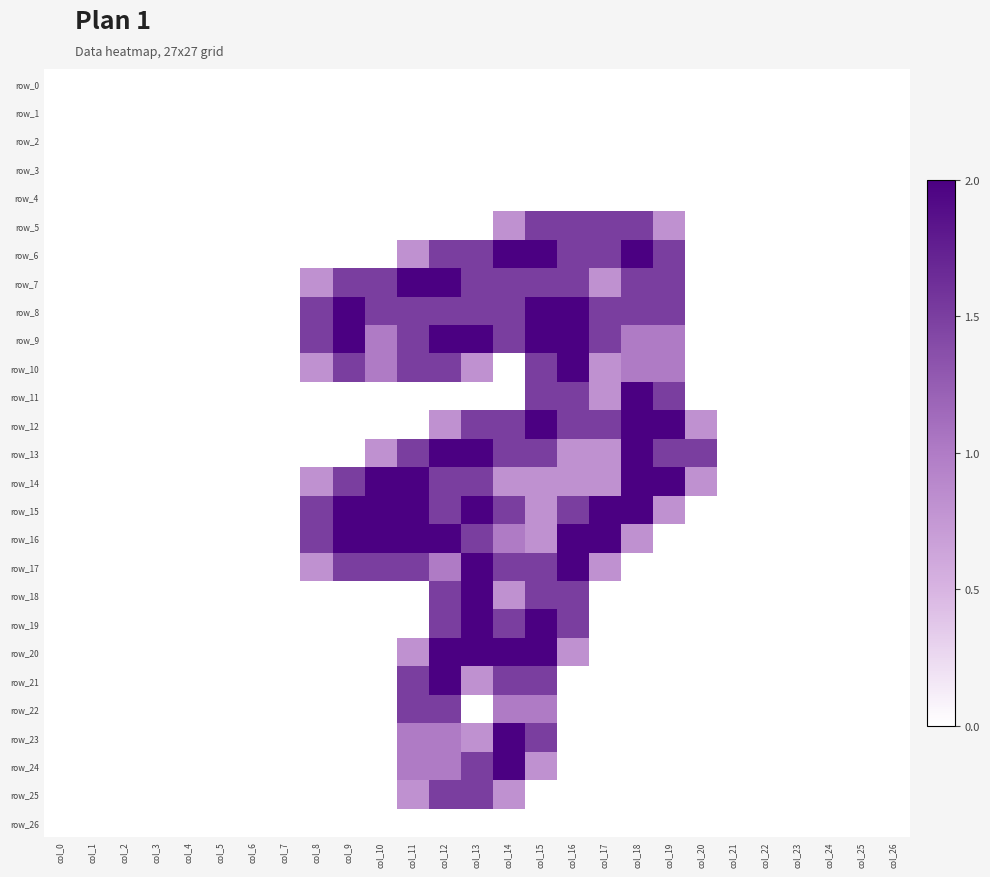

Reading left to right, transcribe all the data shown in this chart.

row_0: 0.0	0.0	0.0	0.0	0.0	0.0	0.0	0.0	0.0	0.0	0.0	0.0	0.0	0.0	0.0	0.0	0.0	0.0	0.0	0.0	0.0	0.0	0.0	0.0	0.0	0.0	0.0
row_1: 0.0	0.0	0.0	0.0	0.0	0.0	0.0	0.0	0.0	0.0	0.0	0.0	0.0	0.0	0.0	0.0	0.0	0.0	0.0	0.0	0.0	0.0	0.0	0.0	0.0	0.0	0.0
row_2: 0.0	0.0	0.0	0.0	0.0	0.0	0.0	0.0	0.0	0.0	0.0	0.0	0.0	0.0	0.0	0.0	0.0	0.0	0.0	0.0	0.0	0.0	0.0	0.0	0.0	0.0	0.0
row_3: 0.0	0.0	0.0	0.0	0.0	0.0	0.0	0.0	0.0	0.0	0.0	0.0	0.0	0.0	0.0	0.0	0.0	0.0	0.0	0.0	0.0	0.0	0.0	0.0	0.0	0.0	0.0
row_4: 0.0	0.0	0.0	0.0	0.0	0.0	0.0	0.0	0.0	0.0	0.0	0.0	0.0	0.0	0.0	0.0	0.0	0.0	0.0	0.0	0.0	0.0	0.0	0.0	0.0	0.0	0.0
row_5: 0.0	0.0	0.0	0.0	0.0	0.0	0.0	0.0	0.0	0.0	0.0	0.0	0.0	0.0	0.8	1.5	1.5	1.5	1.5	0.8	0.0	0.0	0.0	0.0	0.0	0.0	0.0
row_6: 0.0	0.0	0.0	0.0	0.0	0.0	0.0	0.0	0.0	0.0	0.0	0.8	1.5	1.5	2.0	2.0	1.5	1.5	2.0	1.5	0.0	0.0	0.0	0.0	0.0	0.0	0.0
row_7: 0.0	0.0	0.0	0.0	0.0	0.0	0.0	0.0	0.8	1.5	1.5	2.0	2.0	1.5	1.5	1.5	1.5	0.8	1.5	1.5	0.0	0.0	0.0	0.0	0.0	0.0	0.0
row_8: 0.0	0.0	0.0	0.0	0.0	0.0	0.0	0.0	1.5	2.0	1.5	1.5	1.5	1.5	1.5	2.0	2.0	1.5	1.5	1.5	0.0	0.0	0.0	0.0	0.0	0.0	0.0
row_9: 0.0	0.0	0.0	0.0	0.0	0.0	0.0	0.0	1.5	2.0	1.0	1.5	2.0	2.0	1.5	2.0	2.0	1.5	1.0	1.0	0.0	0.0	0.0	0.0	0.0	0.0	0.0
row_10: 0.0	0.0	0.0	0.0	0.0	0.0	0.0	0.0	0.8	1.5	1.0	1.5	1.5	0.8	0.0	1.5	2.0	0.8	1.0	1.0	0.0	0.0	0.0	0.0	0.0	0.0	0.0
row_11: 0.0	0.0	0.0	0.0	0.0	0.0	0.0	0.0	0.0	0.0	0.0	0.0	0.0	0.0	0.0	1.5	1.5	0.8	2.0	1.5	0.0	0.0	0.0	0.0	0.0	0.0	0.0
row_12: 0.0	0.0	0.0	0.0	0.0	0.0	0.0	0.0	0.0	0.0	0.0	0.0	0.8	1.5	1.5	2.0	1.5	1.5	2.0	2.0	0.8	0.0	0.0	0.0	0.0	0.0	0.0
row_13: 0.0	0.0	0.0	0.0	0.0	0.0	0.0	0.0	0.0	0.0	0.8	1.5	2.0	2.0	1.5	1.5	0.8	0.8	2.0	1.5	1.5	0.0	0.0	0.0	0.0	0.0	0.0
row_14: 0.0	0.0	0.0	0.0	0.0	0.0	0.0	0.0	0.8	1.5	2.0	2.0	1.5	1.5	0.8	0.8	0.8	0.8	2.0	2.0	0.8	0.0	0.0	0.0	0.0	0.0	0.0
row_15: 0.0	0.0	0.0	0.0	0.0	0.0	0.0	0.0	1.5	2.0	2.0	2.0	1.5	2.0	1.5	0.8	1.5	2.0	2.0	0.8	0.0	0.0	0.0	0.0	0.0	0.0	0.0
row_16: 0.0	0.0	0.0	0.0	0.0	0.0	0.0	0.0	1.5	2.0	2.0	2.0	2.0	1.5	1.0	0.8	2.0	2.0	0.8	0.0	0.0	0.0	0.0	0.0	0.0	0.0	0.0
row_17: 0.0	0.0	0.0	0.0	0.0	0.0	0.0	0.0	0.8	1.5	1.5	1.5	1.0	2.0	1.5	1.5	2.0	0.8	0.0	0.0	0.0	0.0	0.0	0.0	0.0	0.0	0.0
row_18: 0.0	0.0	0.0	0.0	0.0	0.0	0.0	0.0	0.0	0.0	0.0	0.0	1.5	2.0	0.8	1.5	1.5	0.0	0.0	0.0	0.0	0.0	0.0	0.0	0.0	0.0	0.0
row_19: 0.0	0.0	0.0	0.0	0.0	0.0	0.0	0.0	0.0	0.0	0.0	0.0	1.5	2.0	1.5	2.0	1.5	0.0	0.0	0.0	0.0	0.0	0.0	0.0	0.0	0.0	0.0
row_20: 0.0	0.0	0.0	0.0	0.0	0.0	0.0	0.0	0.0	0.0	0.0	0.8	2.0	2.0	2.0	2.0	0.8	0.0	0.0	0.0	0.0	0.0	0.0	0.0	0.0	0.0	0.0
row_21: 0.0	0.0	0.0	0.0	0.0	0.0	0.0	0.0	0.0	0.0	0.0	1.5	2.0	0.8	1.5	1.5	0.0	0.0	0.0	0.0	0.0	0.0	0.0	0.0	0.0	0.0	0.0
row_22: 0.0	0.0	0.0	0.0	0.0	0.0	0.0	0.0	0.0	0.0	0.0	1.5	1.5	0.0	1.0	1.0	0.0	0.0	0.0	0.0	0.0	0.0	0.0	0.0	0.0	0.0	0.0
row_23: 0.0	0.0	0.0	0.0	0.0	0.0	0.0	0.0	0.0	0.0	0.0	1.0	1.0	0.8	2.0	1.5	0.0	0.0	0.0	0.0	0.0	0.0	0.0	0.0	0.0	0.0	0.0
row_24: 0.0	0.0	0.0	0.0	0.0	0.0	0.0	0.0	0.0	0.0	0.0	1.0	1.0	1.5	2.0	0.8	0.0	0.0	0.0	0.0	0.0	0.0	0.0	0.0	0.0	0.0	0.0
row_25: 0.0	0.0	0.0	0.0	0.0	0.0	0.0	0.0	0.0	0.0	0.0	0.8	1.5	1.5	0.8	0.0	0.0	0.0	0.0	0.0	0.0	0.0	0.0	0.0	0.0	0.0	0.0
row_26: 0.0	0.0	0.0	0.0	0.0	0.0	0.0	0.0	0.0	0.0	0.0	0.0	0.0	0.0	0.0	0.0	0.0	0.0	0.0	0.0	0.0	0.0	0.0	0.0	0.0	0.0	0.0